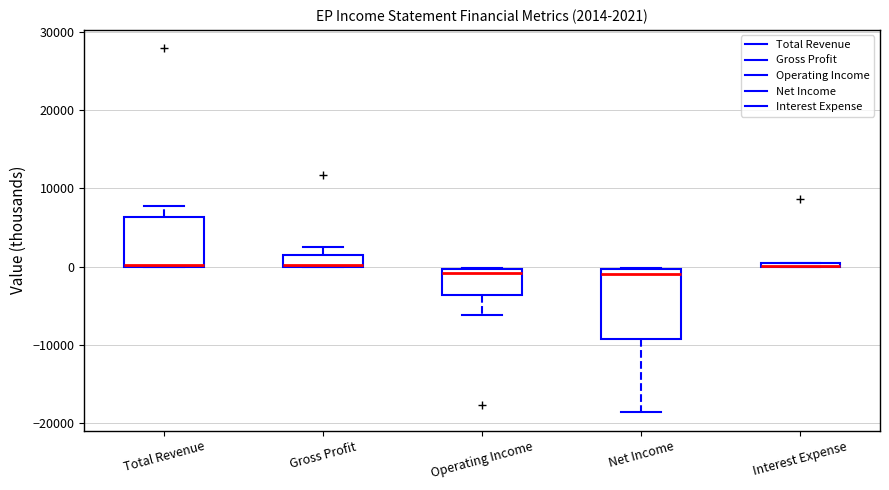

Which box is the tallest, from its lower edge to its upper edge?

Net Income